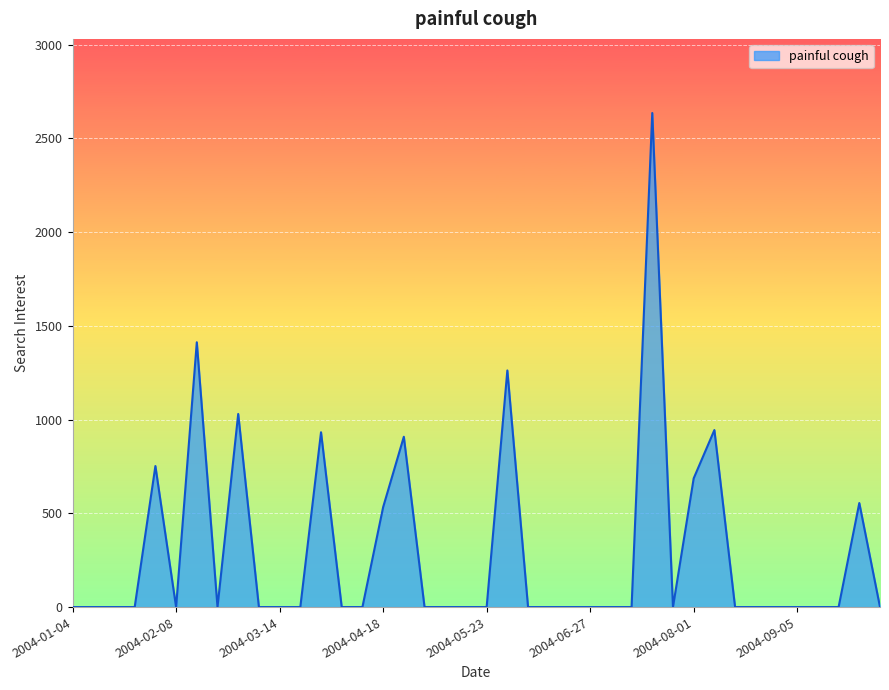

What is the greatest value displayed?

2635.3